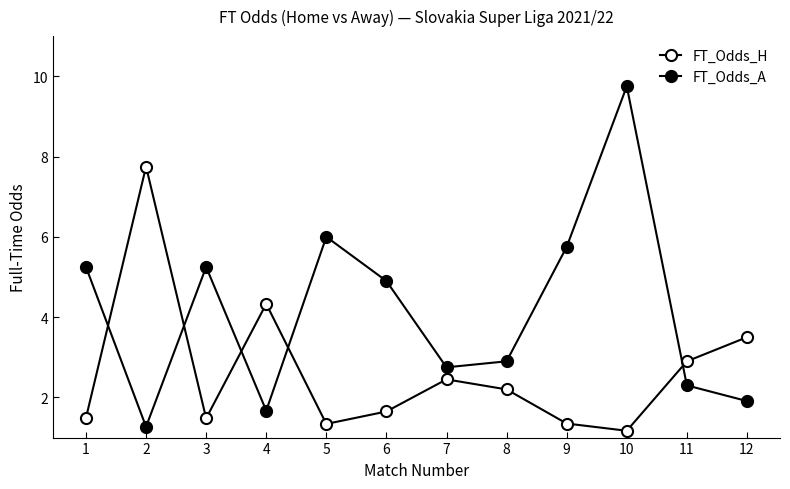

Is this an area chart (filled region under the line)?

No